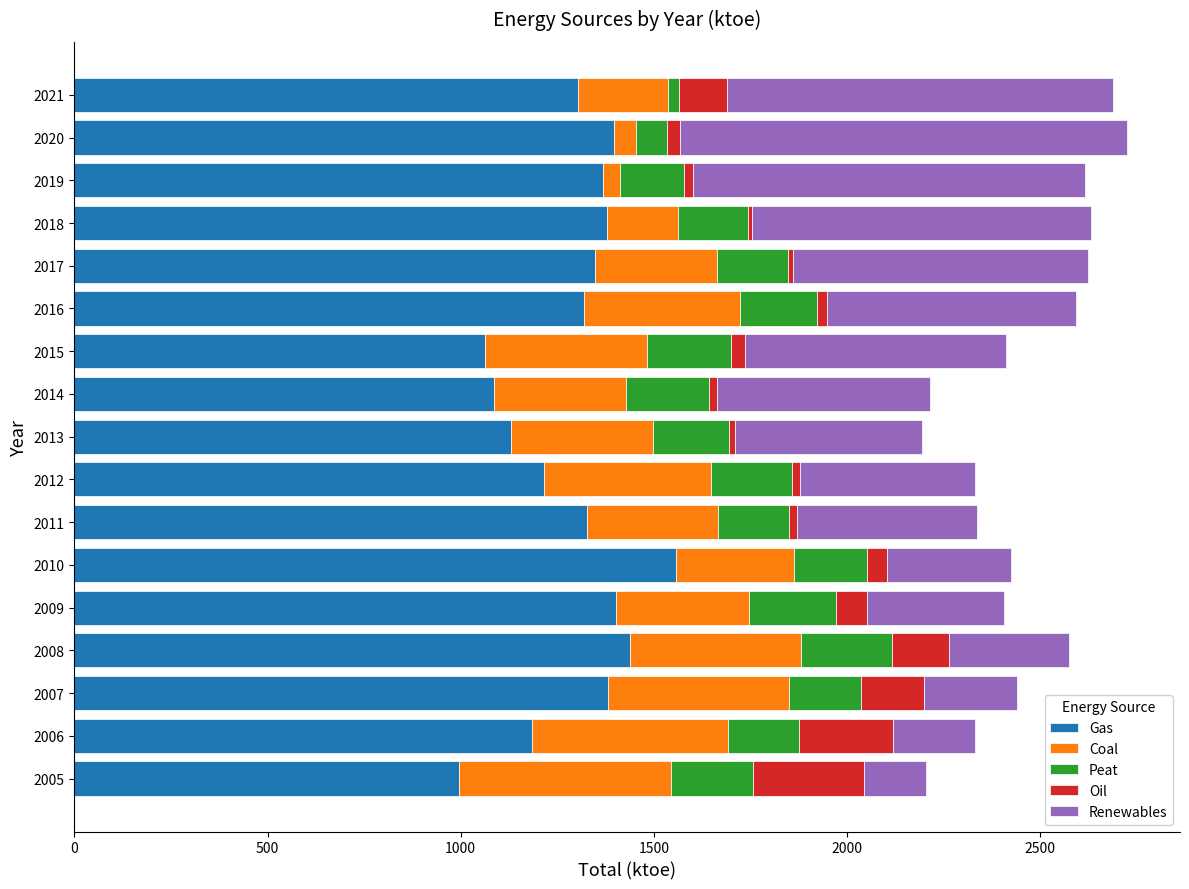

Which category has the highest value in the Gas series?

2010